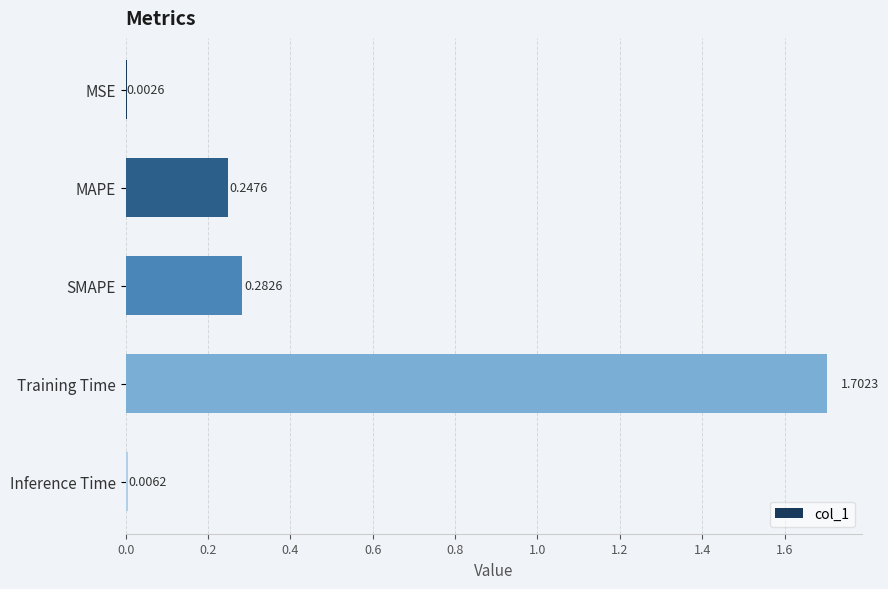

At which category does the chart reach its peak across all series?

Training Time